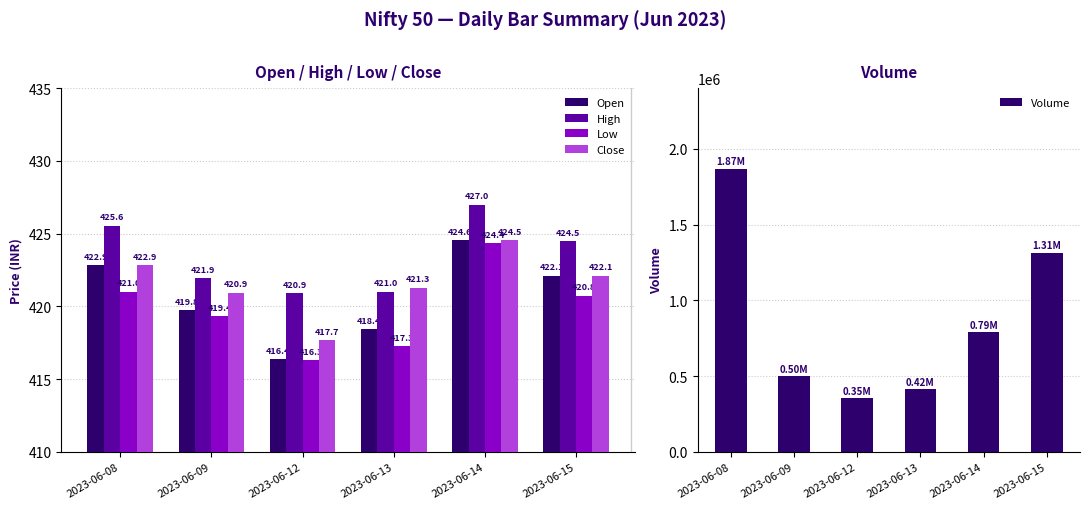

At which label does Low reach its minimum?

2023-06-12